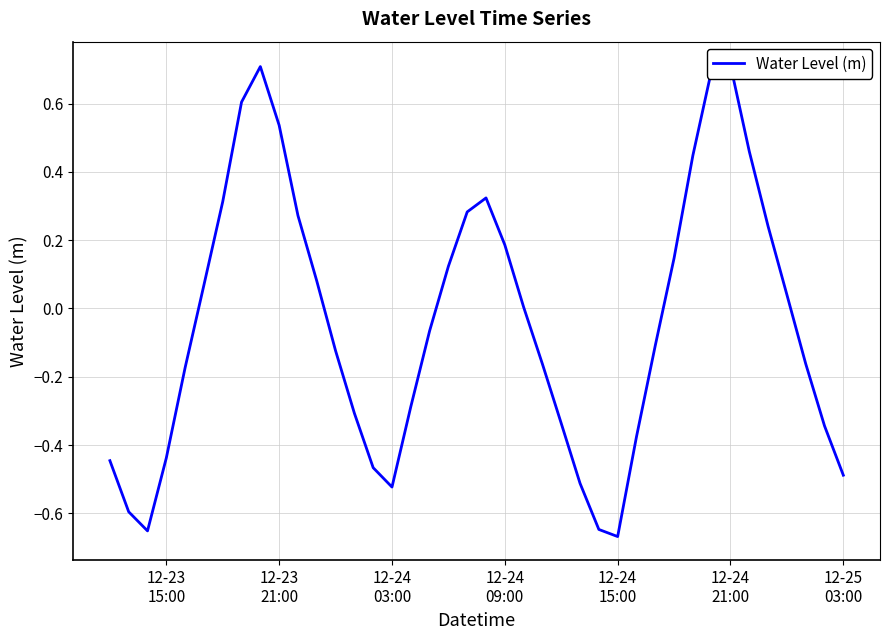

How many interior local valleys (lower than both neighbors) does the data have?

3